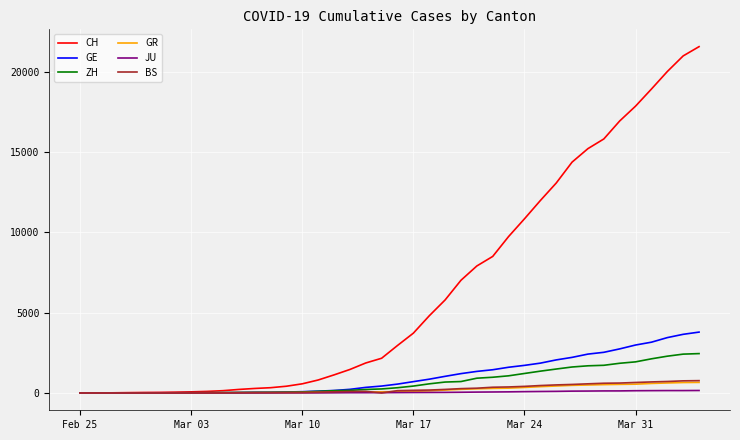

What is the maximum value shown in the chart?

21554